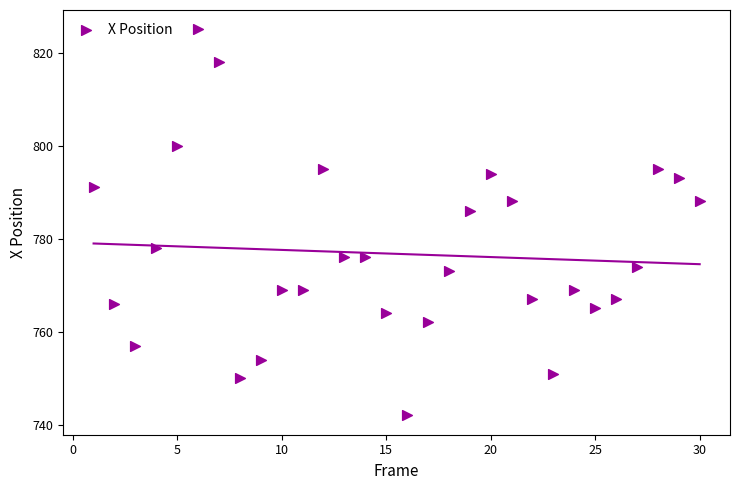

What is the range of Y values (max minus min)?

83